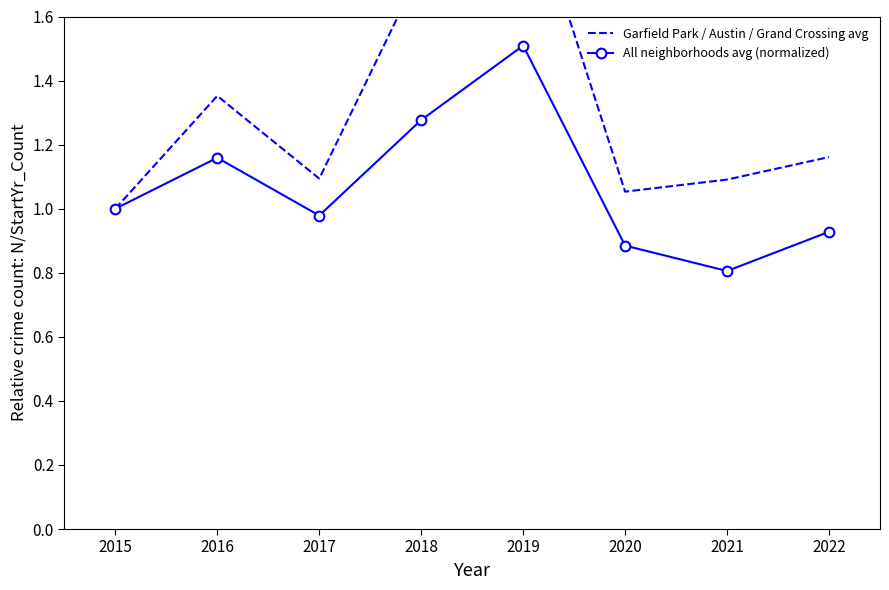

What value does the Garfield Park / Austin / Grand Crossing avg series have at 2018?

1.7